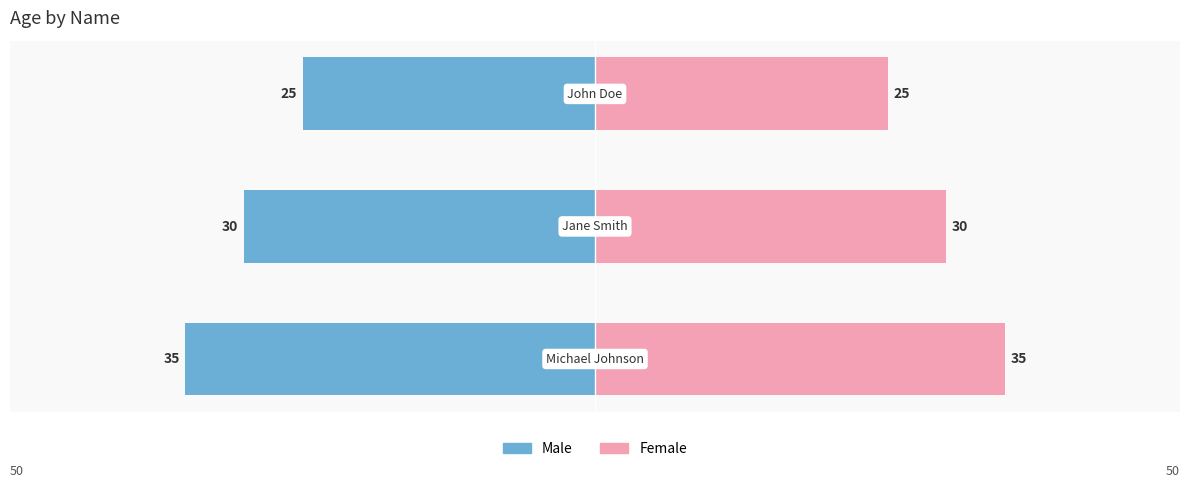

What are all the series names shown in the legend?

Male, Female